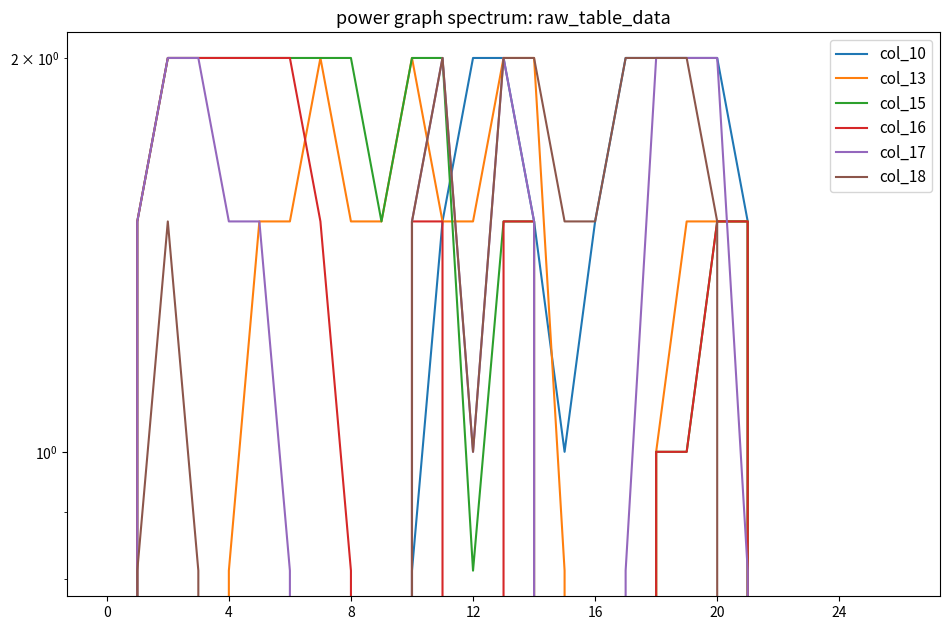

True or false: col_18 and col_16 cross at least once.

False